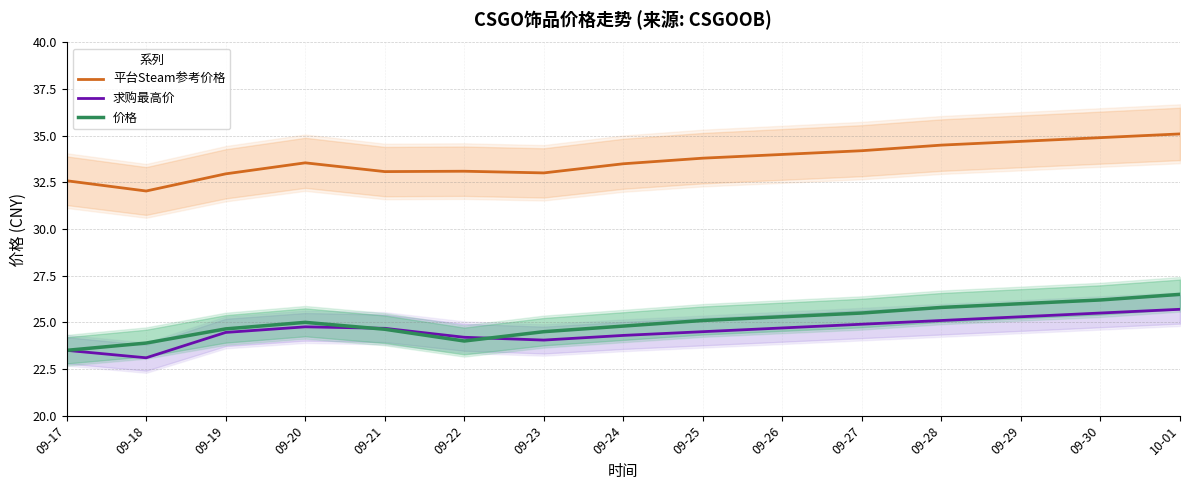

At which label does 价格 reach its minimum?

09-17